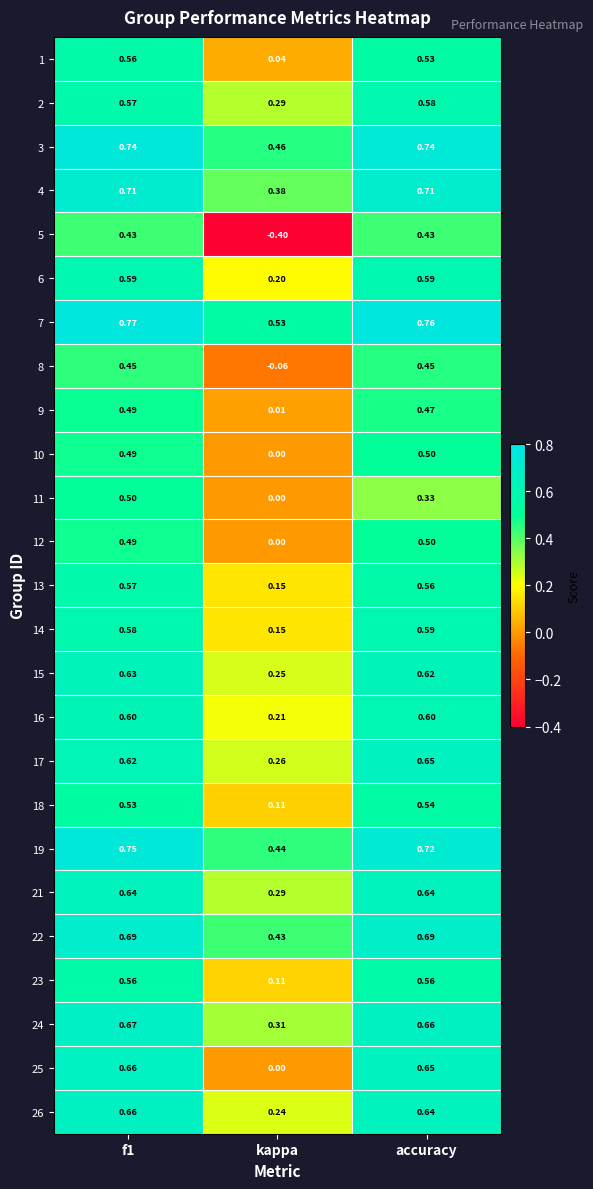

Which label corresponds to the smallest value in the chart?

kappa